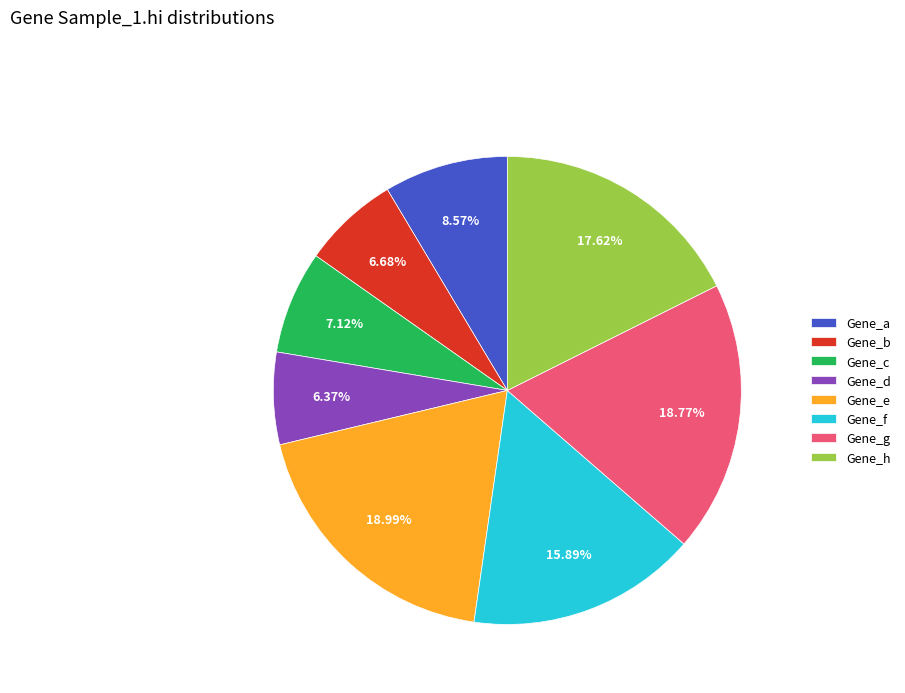

Is there a majority slice in this chart?

No